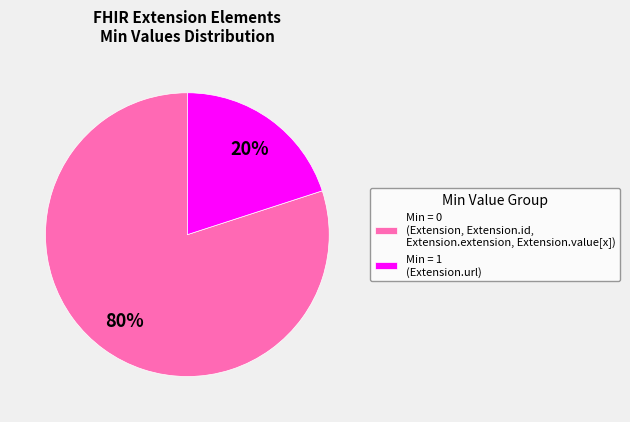

The Min = 0 (Extension, Extension.id, Extension.extension, Extension.value[x]) slice represents 87% of the pie. True or false?

False